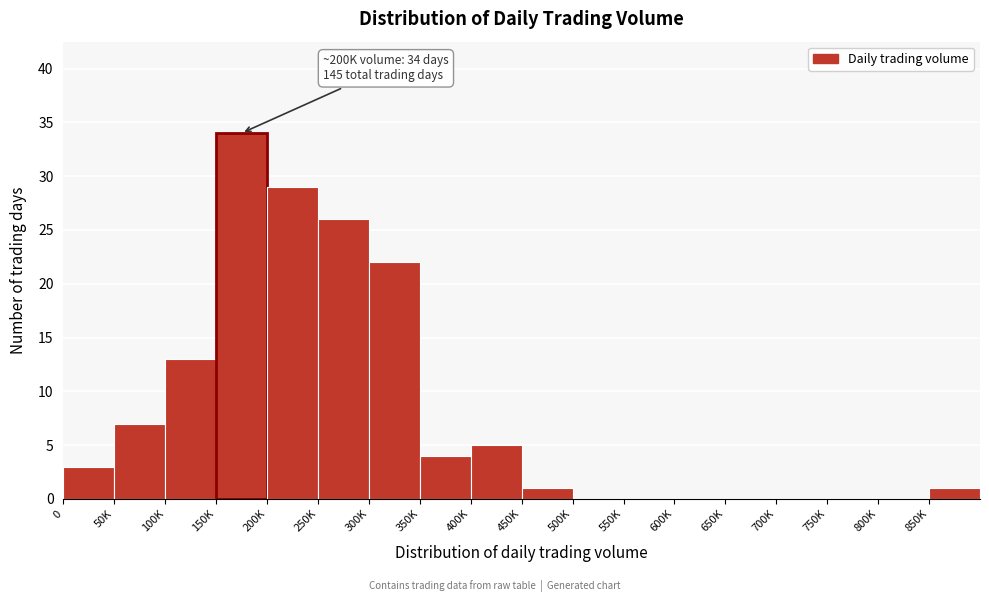

Reading left to right, list all the values displayed in this chart.

0=3	50K=7	100K=13	150K=34	200K=29	250K=26	300K=22	350K=4	400K=5	450K=1	500K=0	550K=0	600K=0	650K=0	700K=0	750K=0	800K=0	850K=1